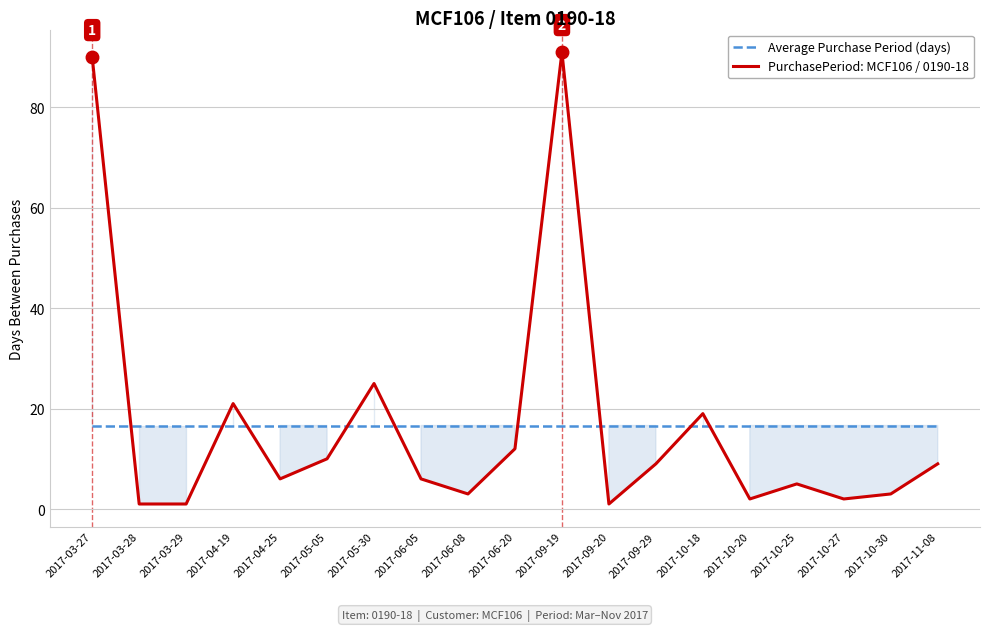

Reading left to right, extract all data points from this chart.

Average Purchase Period (days): 16.6	16.6	16.6	16.6	16.6	16.6	16.6	16.6	16.6	16.6	16.6	16.6	16.6	16.6	16.6	16.6	16.6	16.6	16.6
PurchasePeriod: MCF106 / 0190-18: 90.0	1.0	1.0	21.0	6.0	10.0	25.0	6.0	3.0	12.0	91.0	1.0	9.0	19.0	2.0	5.0	2.0	3.0	9.0